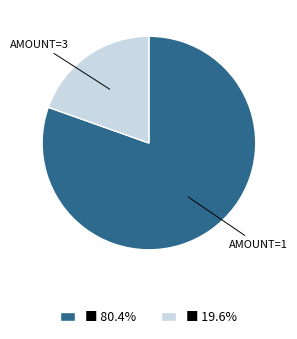

Is there any slice that represents more than half of the pie?

Yes